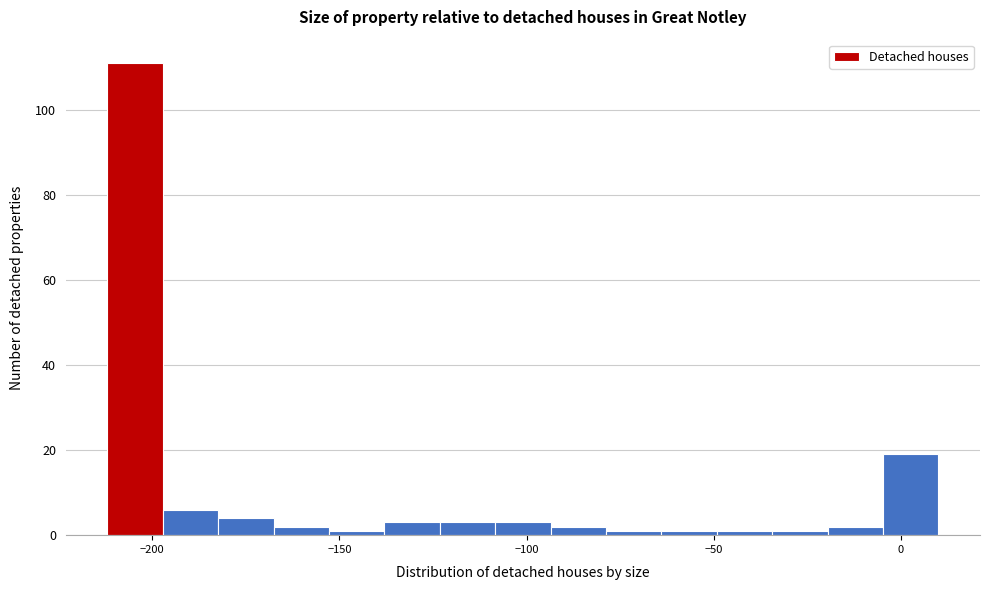

Read against the x-axis, roughly where is the centre of the tallest bar?

-205